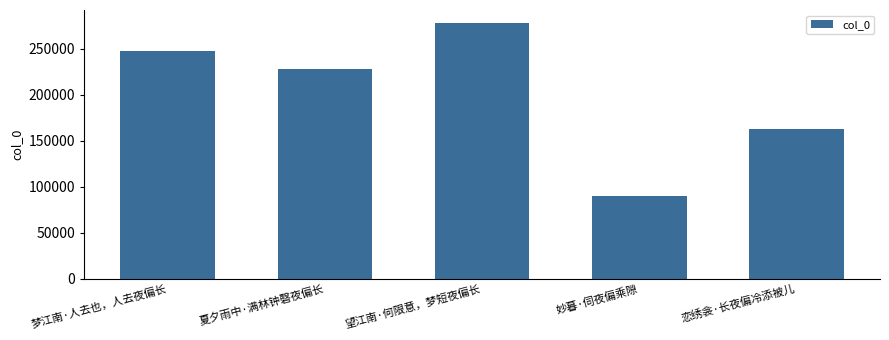

What is the value of the 5th bar from the left?

162897